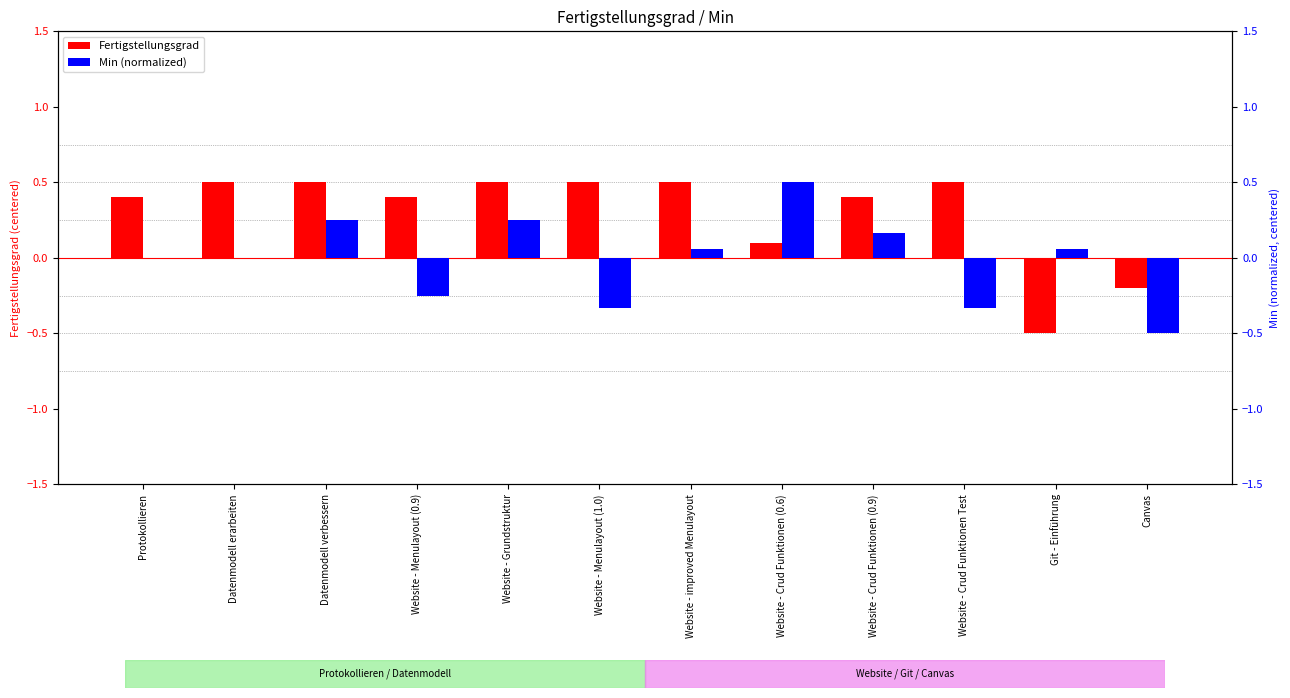

What is the value of the Fertigstellungsgrad bar at the 11th from the left?

-0.5